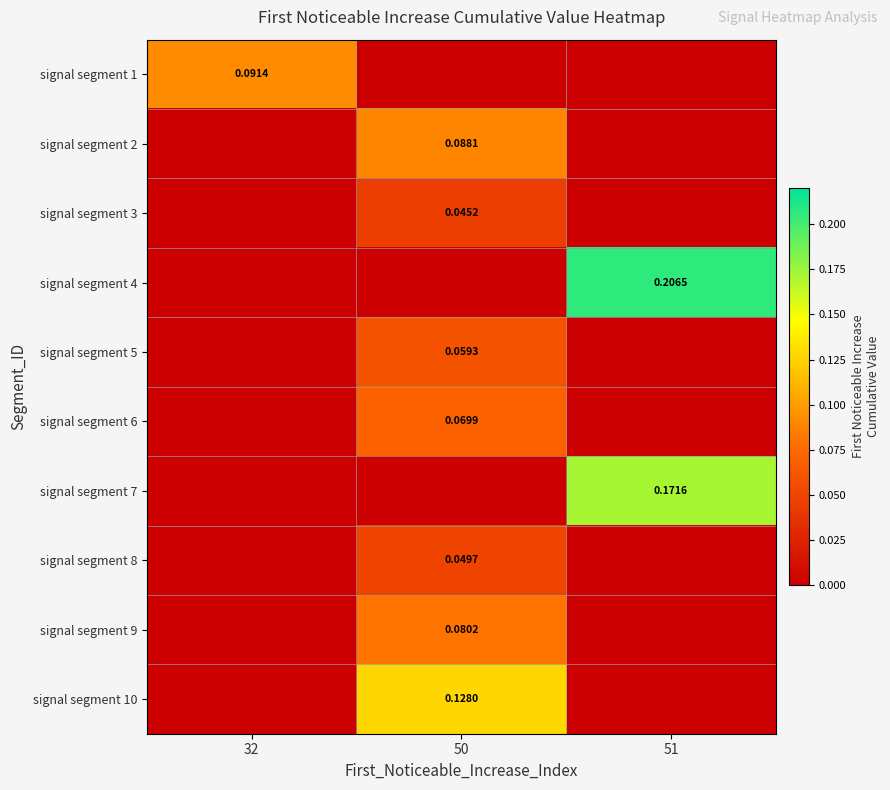

Between 32 and 50, which series saw the biggest shift?

signal segment 10